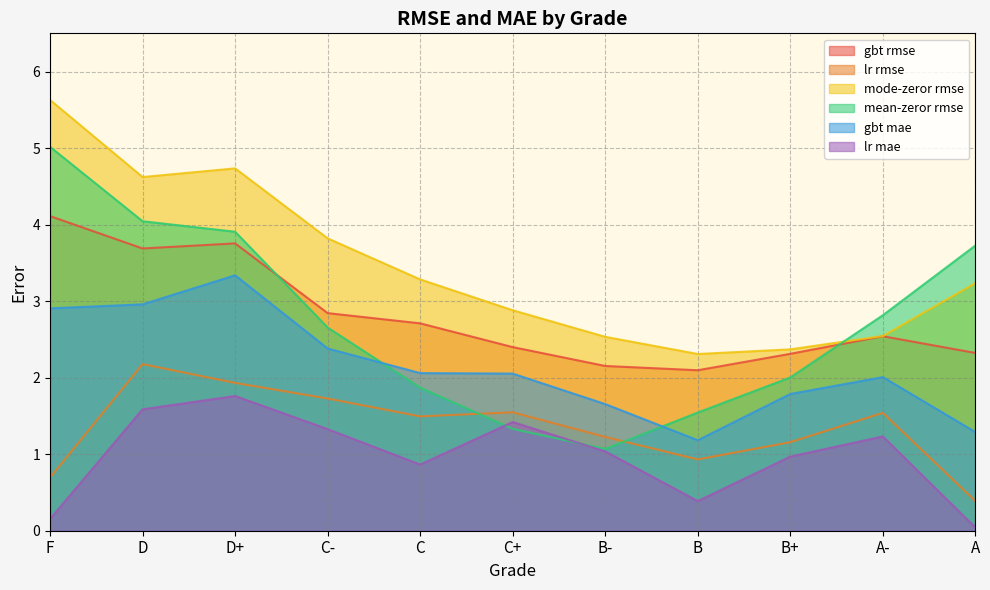

Is it true that mean-zeror rmse equals 2.8 at A-?

True